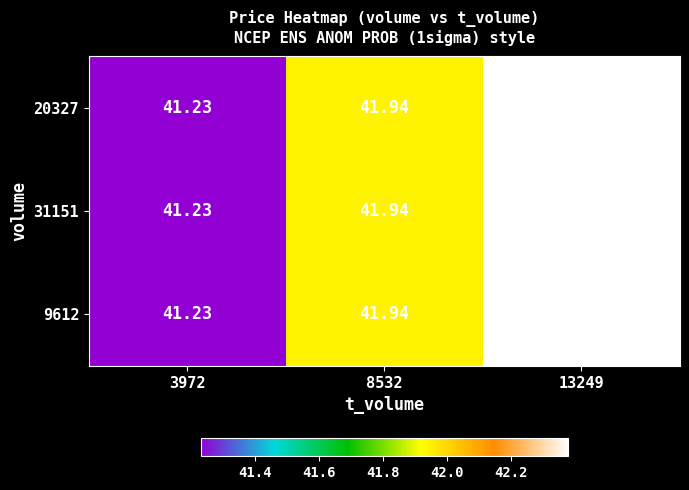

Is the value of 9612 at 3972 greater than the value of 20327 at 13249?

No